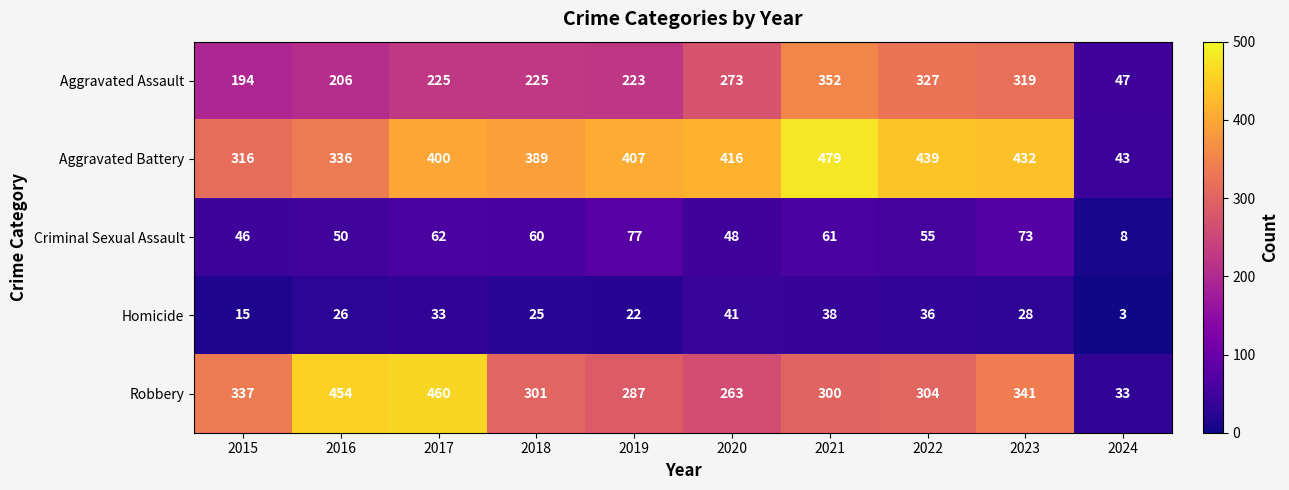

Which series has the largest total across all categories?

Aggravated Battery